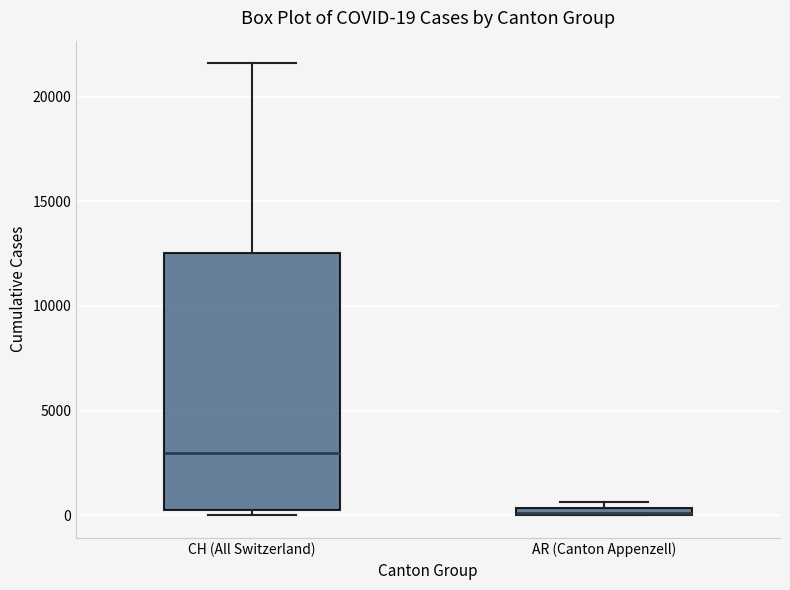

Comparing the boxes themselves (not the whiskers), which one is the tallest?

CH (All Switzerland)